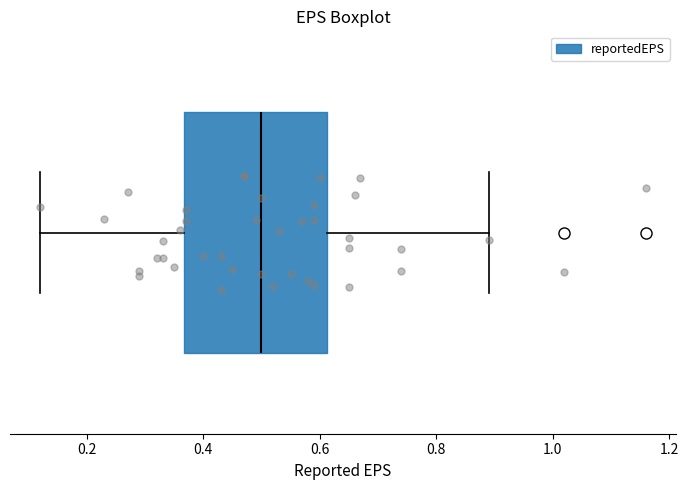

Transcribe this box plot: give where the median line is, the range the box spans, and where the two whiskers end, as read against the x-axis. The values are not printed on the chart, so give them approximately, as read against the axis.

median 0.50, box 0.36 to 0.62, whiskers 0.12 to 0.90